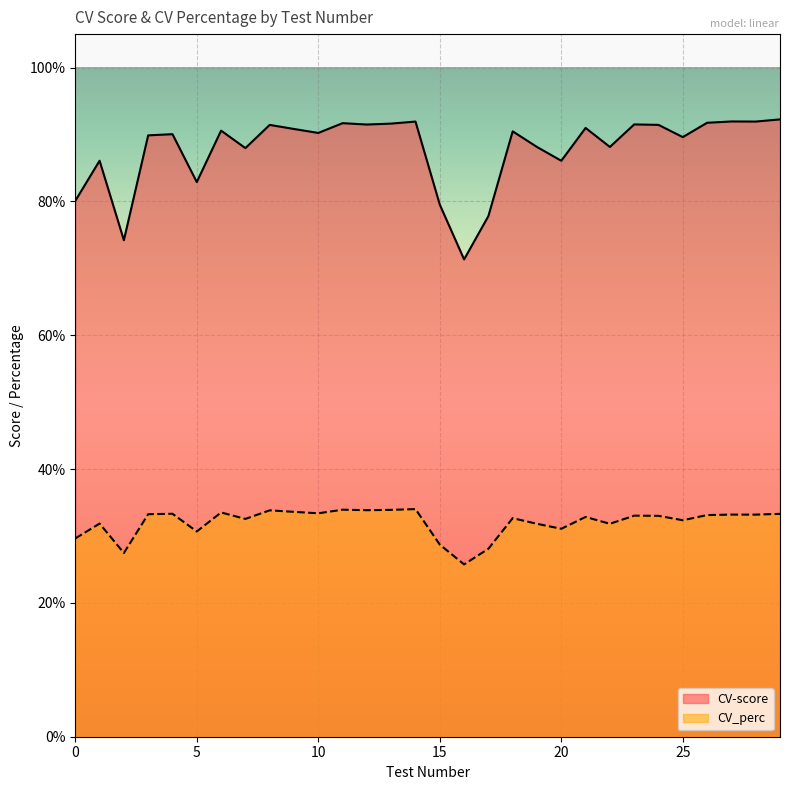

Reading left to right, list all the values displayed in this chart.

CV-score: 0=0.8	1=0.9	2=0.7	3=0.9	4=0.9	5=0.8	6=0.9	7=0.9	8=0.9	9=0.9	10=0.9	11=0.9	12=0.9	13=0.9	14=0.9	15=0.8	16=0.7	17=0.8	18=0.9	19=0.9	20=0.9	21=0.9	22=0.9	23=0.9	24=0.9	25=0.9	26=0.9	27=0.9	28=0.9	29=0.9
CV_perc: 0=0.3	1=0.3	2=0.3	3=0.3	4=0.3	5=0.3	6=0.3	7=0.3	8=0.3	9=0.3	10=0.3	11=0.3	12=0.3	13=0.3	14=0.3	15=0.3	16=0.3	17=0.3	18=0.3	19=0.3	20=0.3	21=0.3	22=0.3	23=0.3	24=0.3	25=0.3	26=0.3	27=0.3	28=0.3	29=0.3